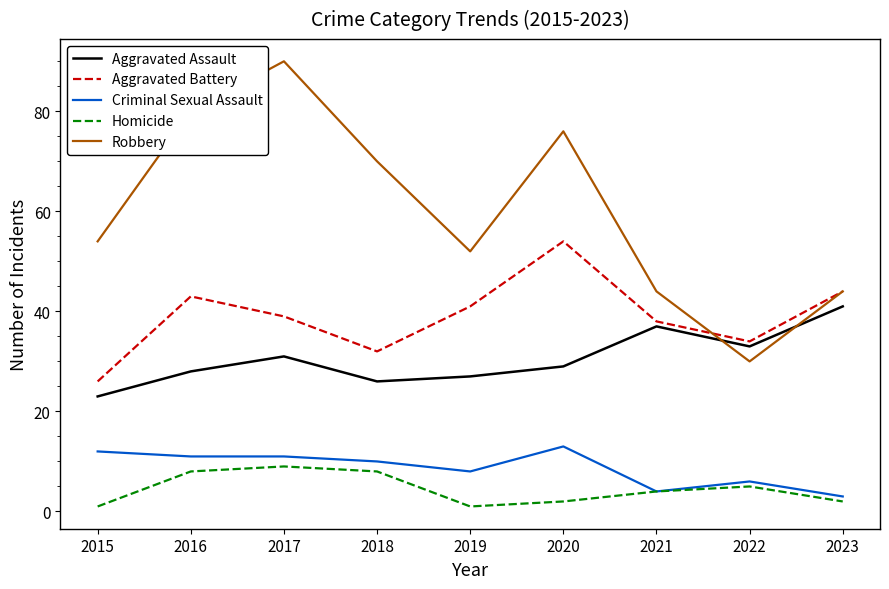

What is the difference between the highest and lowest values at 2016?

72